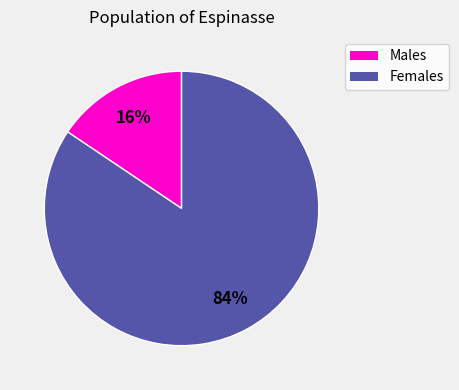

Combined, do Females and Males account for over 50%?

Yes